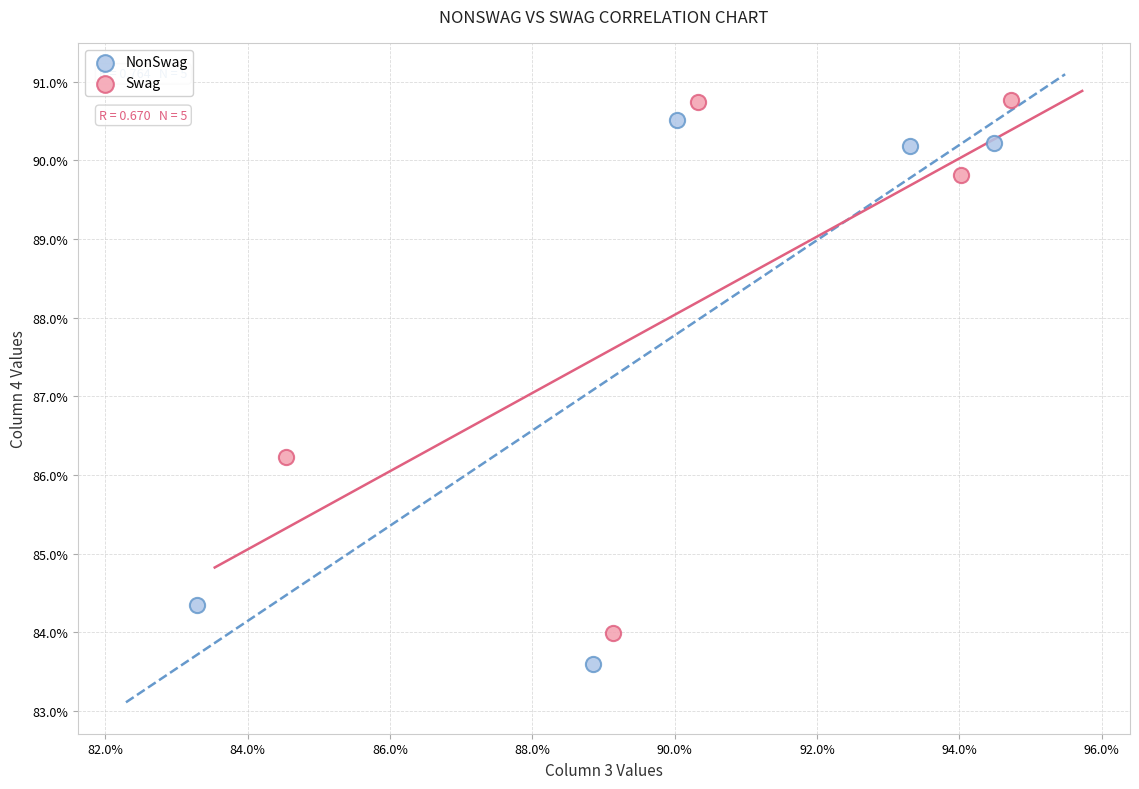

Which series contains the lowest Y value?

NonSwag